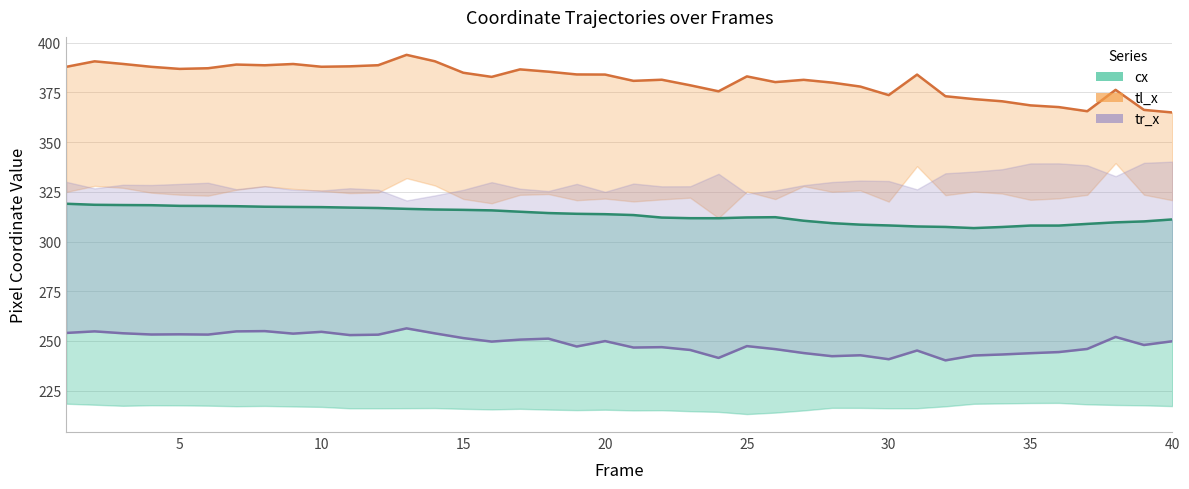

True or false: tr_x and cx cross at least once.

False